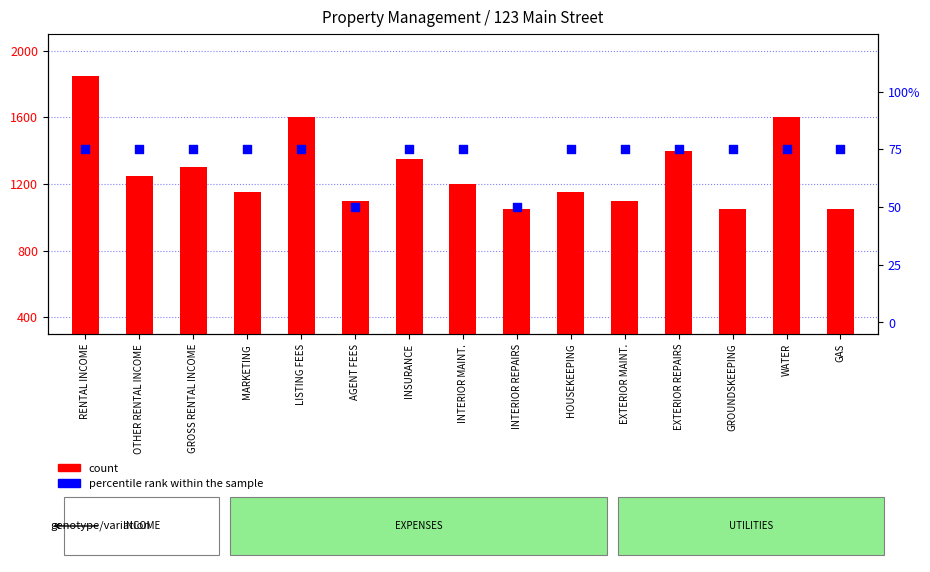

What are all the series names shown in the legend?

count, percentile rank within the sample